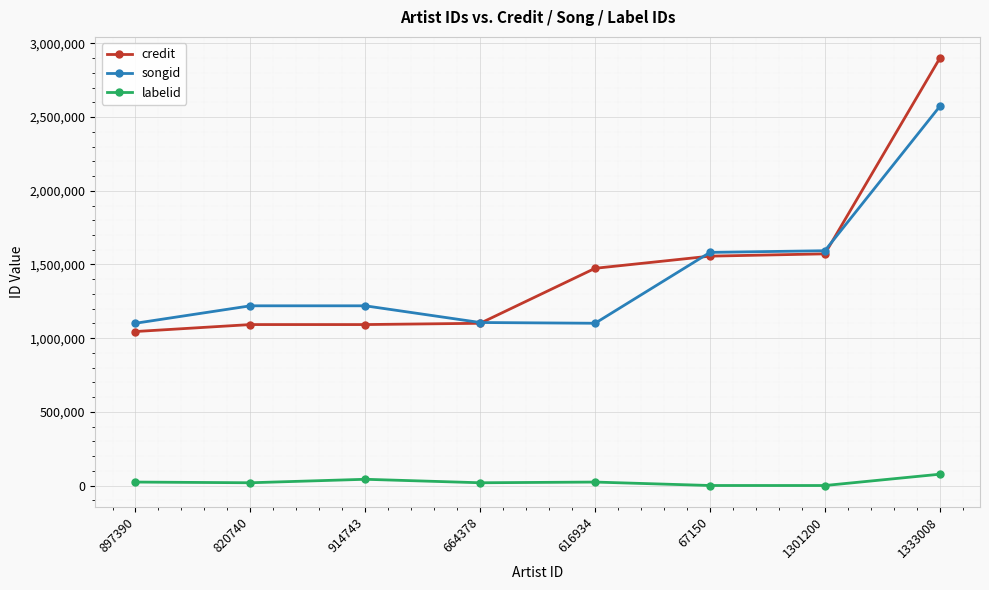

At which category is the sum across all series the highest?

1333008